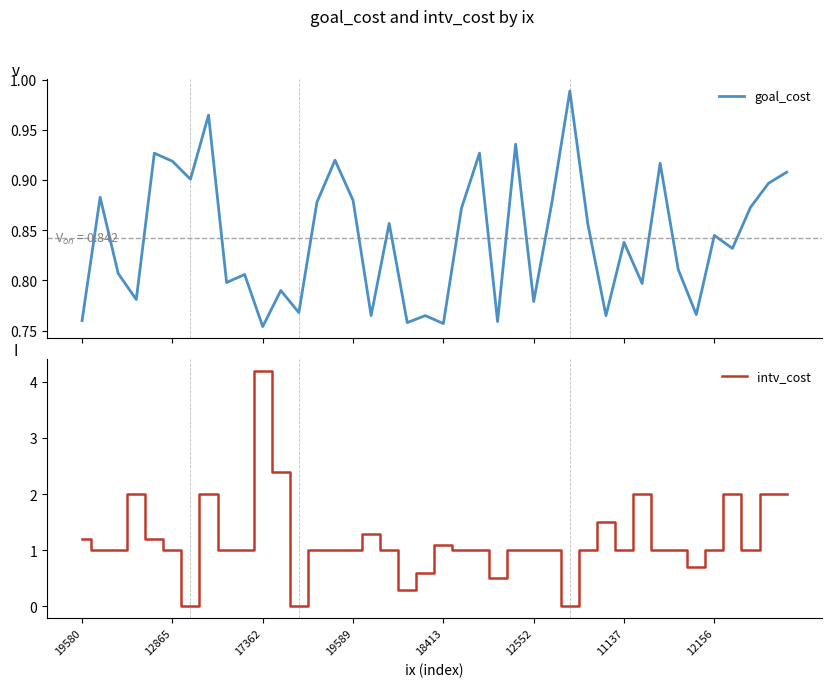

Rank the series at 11 from highest to lowest value.

intv_cost, goal_cost